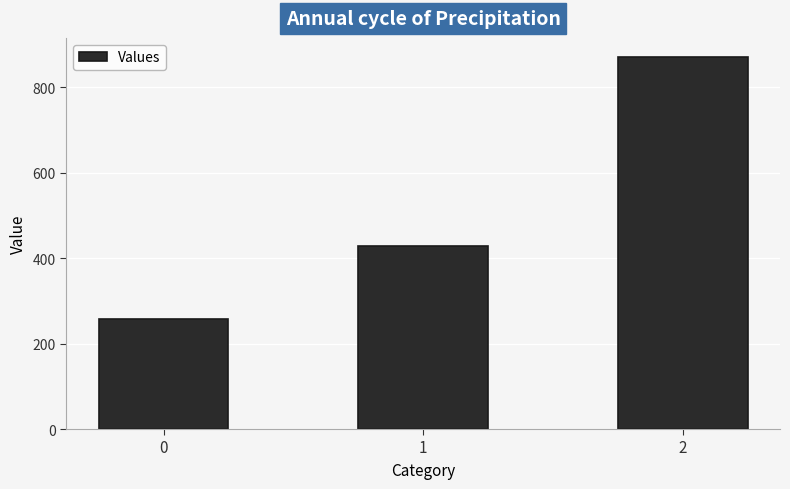

What is the greatest value displayed?

871.4